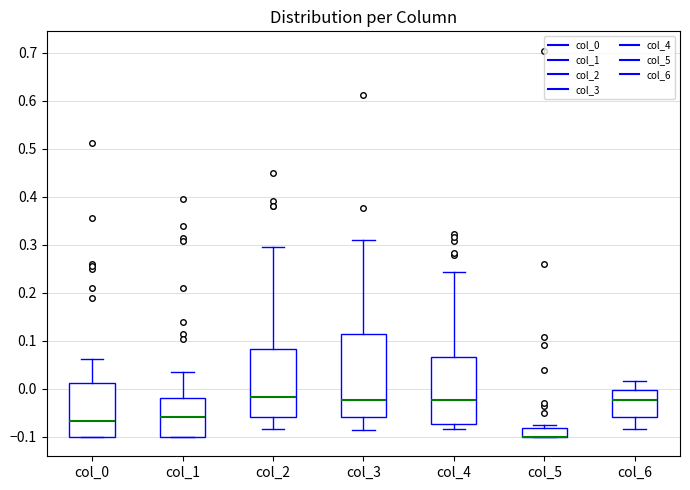

Reading left to right, read every box against the y-axis: the position of its median line, the range the box covers, and the ends of its whiskers. The values are not printed on the chart, so give them approximately, as read against the axis.

col_0: median -0.07, box -0.10 to 0.01, whiskers -0.10 to 0.06
col_1: median -0.06, box -0.10 to -0.02, whiskers -0.10 to 0.04
col_2: median -0.02, box -0.06 to 0.08, whiskers -0.08 to 0.29
col_3: median -0.02, box -0.06 to 0.11, whiskers -0.08 to 0.31
col_4: median -0.02, box -0.07 to 0.07, whiskers -0.08 to 0.24
col_5: median -0.10 (drawn on the box's lower edge), box -0.10 to -0.08, whiskers -0.10 to -0.07
col_6: median -0.02, box -0.06 to 0.00, whiskers -0.08 to 0.02